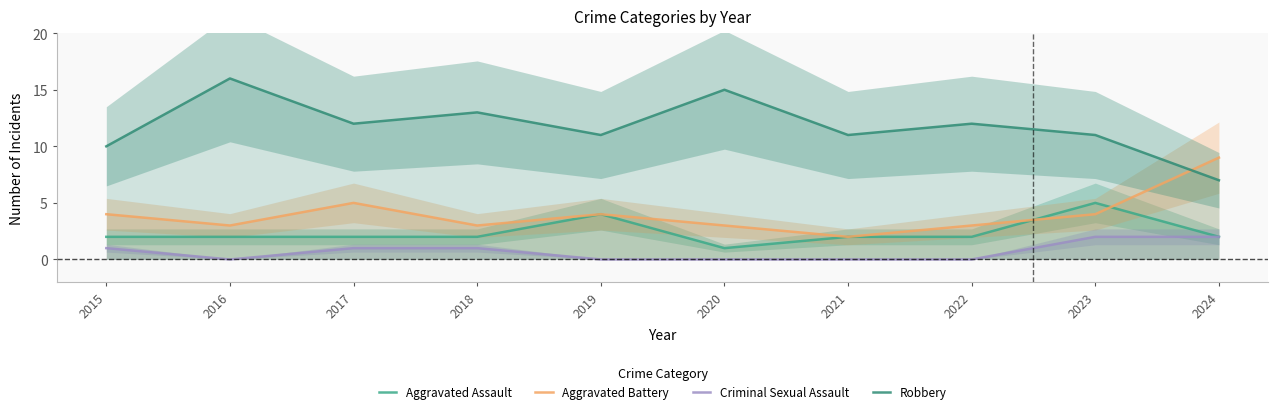

Reading right to left, extract all data points from this chart.

Aggravated Assault: 2	5	2	2	1	4	2	2	2	2
Aggravated Battery: 9	4	3	2	3	4	3	5	3	4
Criminal Sexual Assault: 2	2	0	0	0	0	1	1	0	1
Robbery: 7	11	12	11	15	11	13	12	16	10